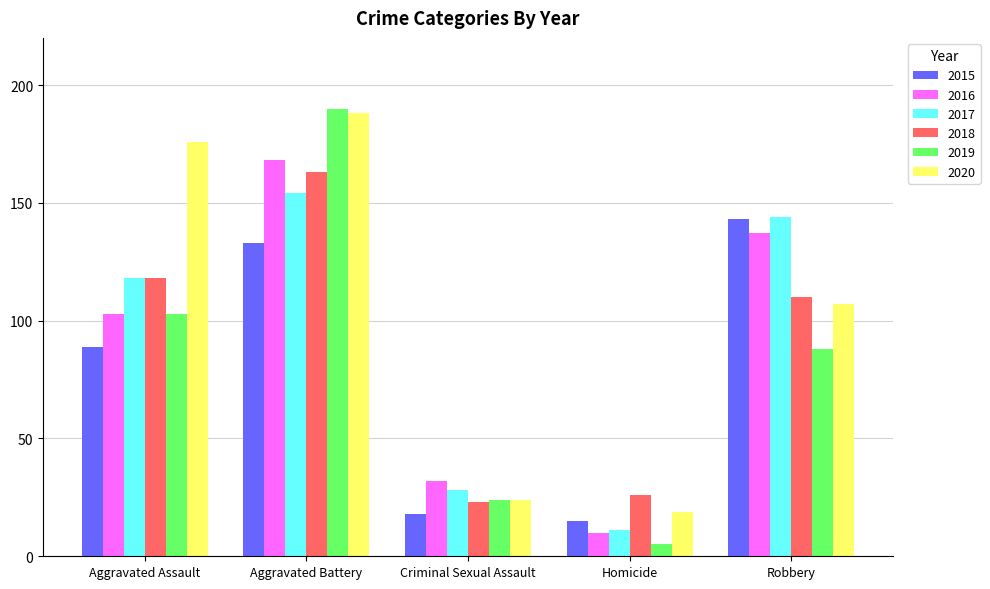

Which series has the widest spread of values?

2019